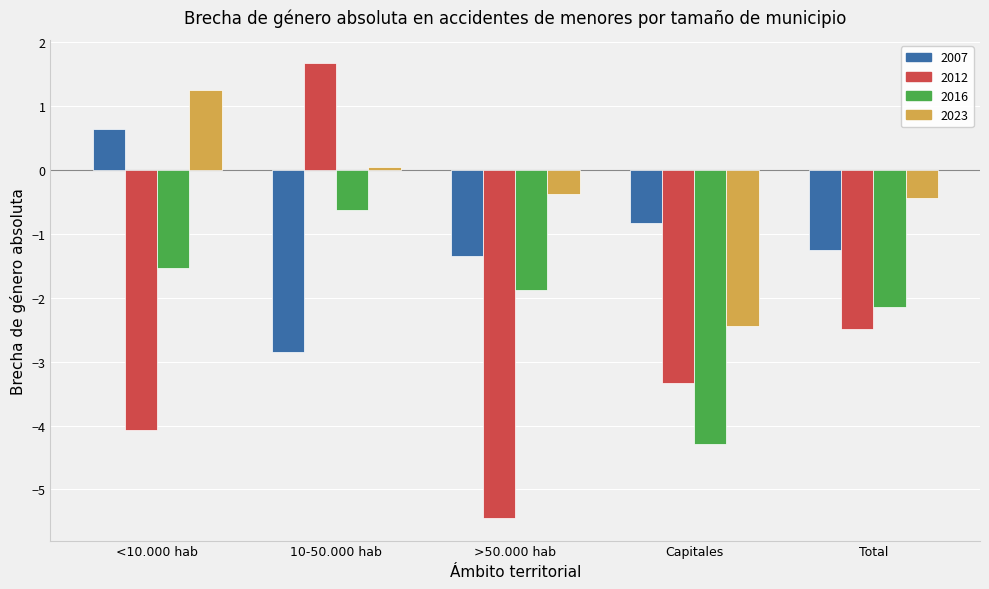

How many categories are shown in the chart?

5